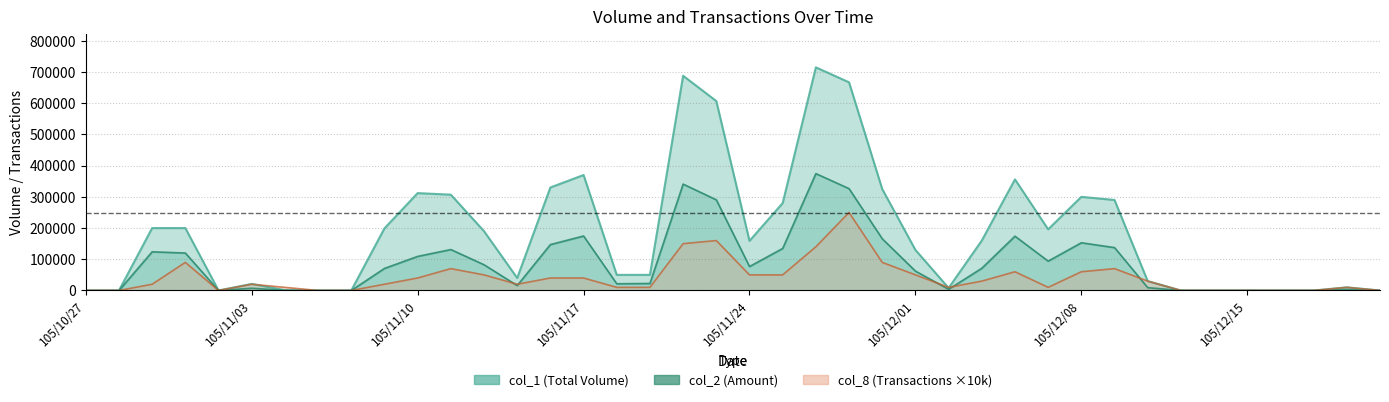

What is the highest value of the col_2 series?

374510